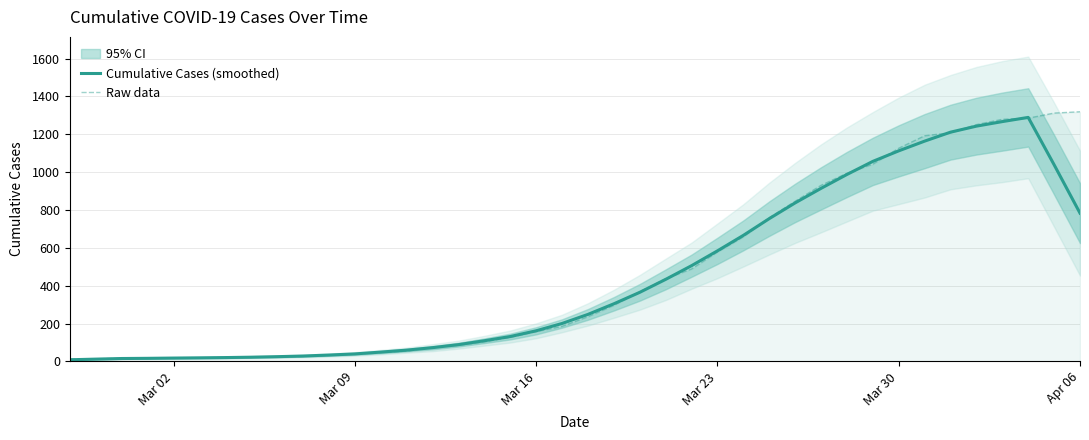

What are all the series names shown in the legend?

Cumulative Cases (smoothed), Raw data